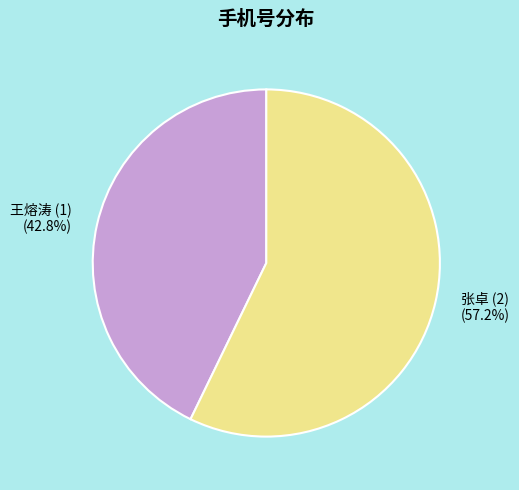

What is the total percentage of 王熔涛 (1) and 张卓 (2)?

100.0%